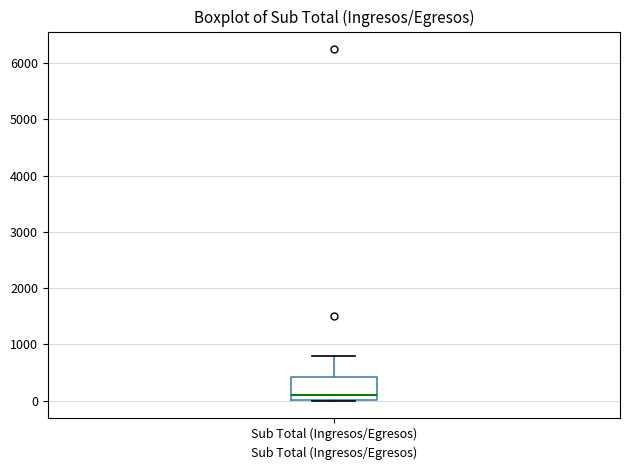

Where does the median line of the box for Sub Total (Ingresos/Egresos) sit on the y-axis? The values are not printed on the chart, so give them approximately, as read against the axis.

100